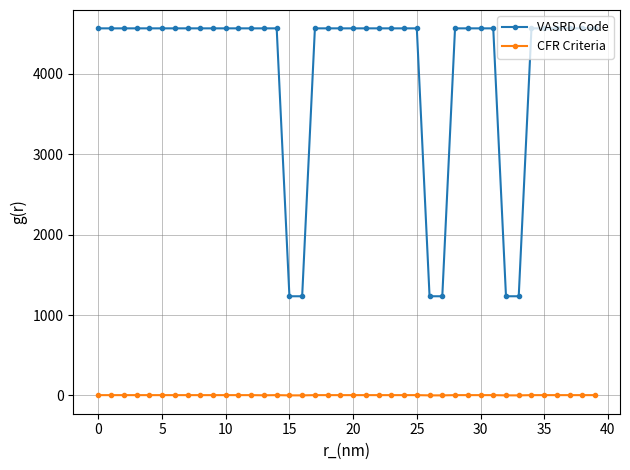

Which series has the widest spread of values?

VASRD Code